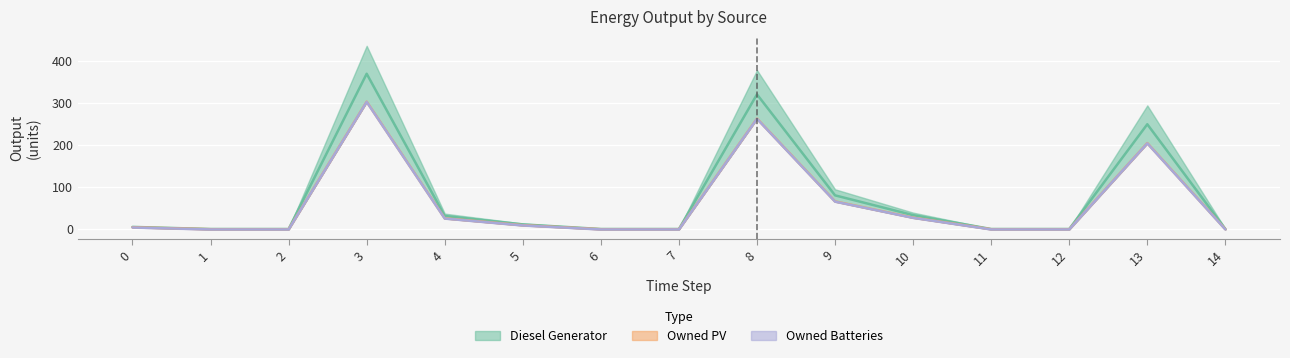

The Owned PV series shows 0 at 12. True or false?

True